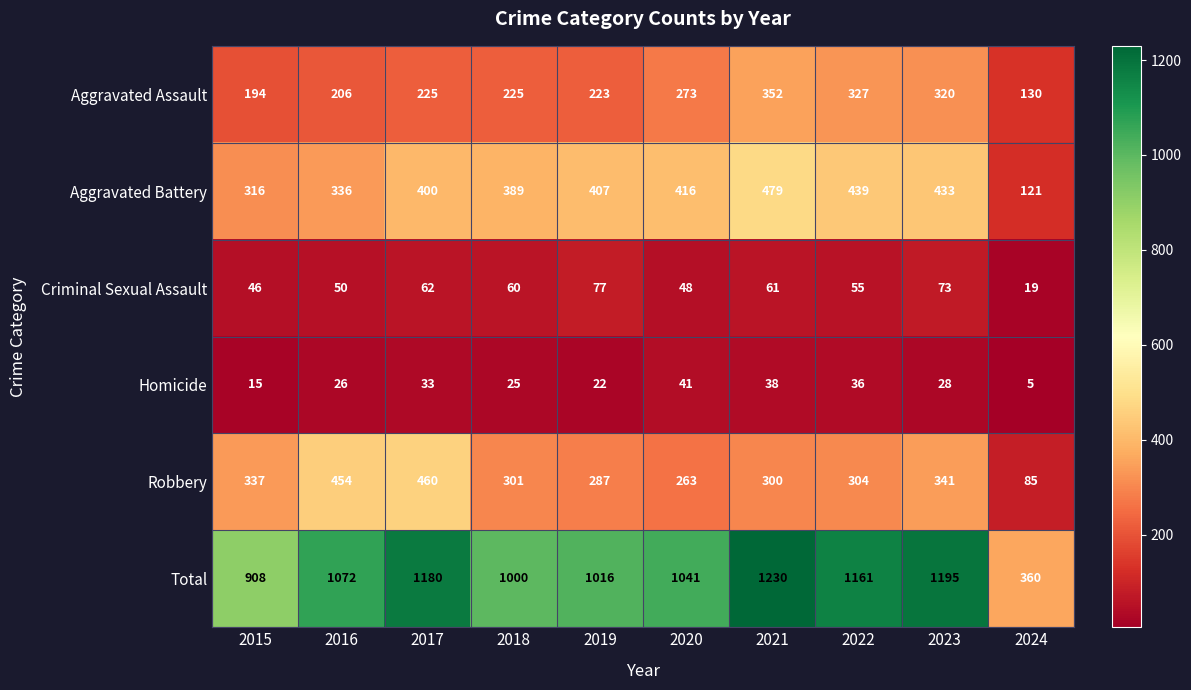

At how many categories does at least one series exceed 780?

9